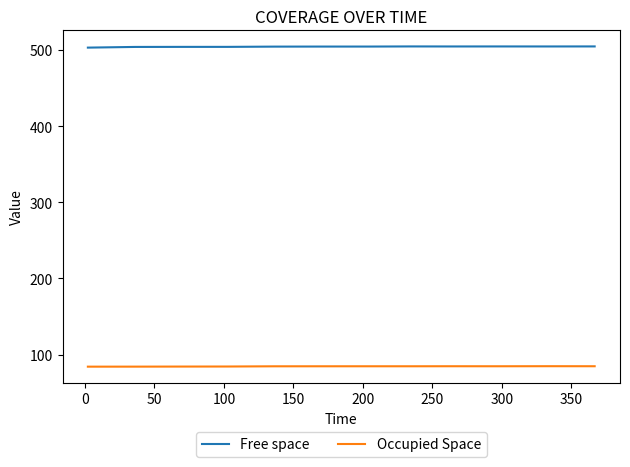

Does the chart display data point markers on the line(s)?

No